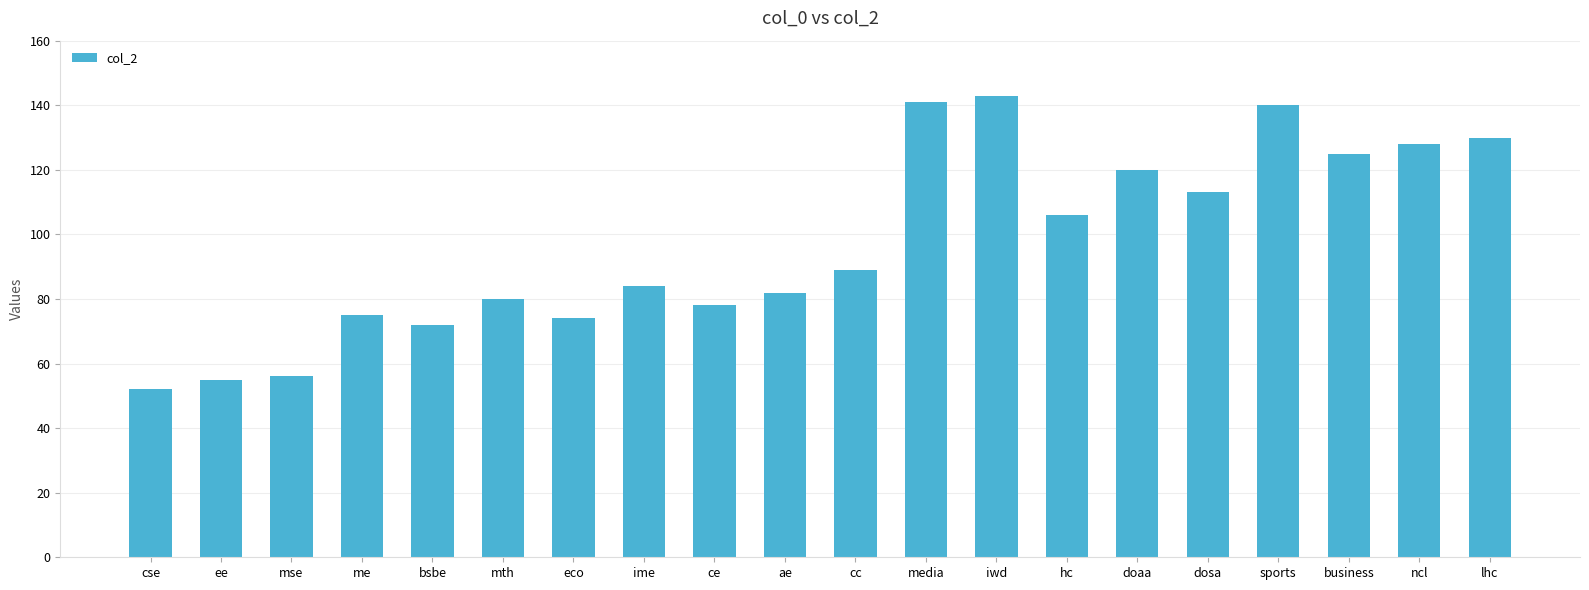

The chart shows a value of 141 at media. True or false?

True